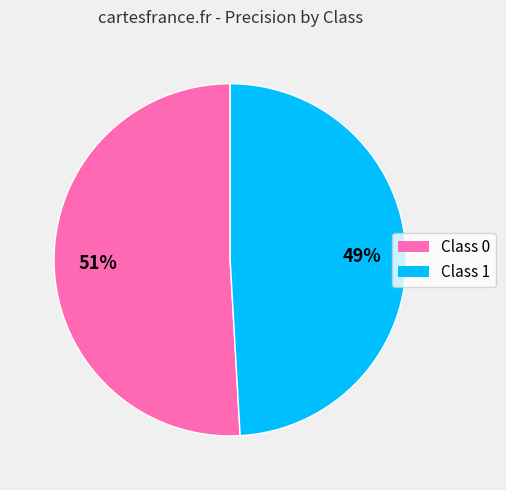

Does any single category account for the majority?

Yes